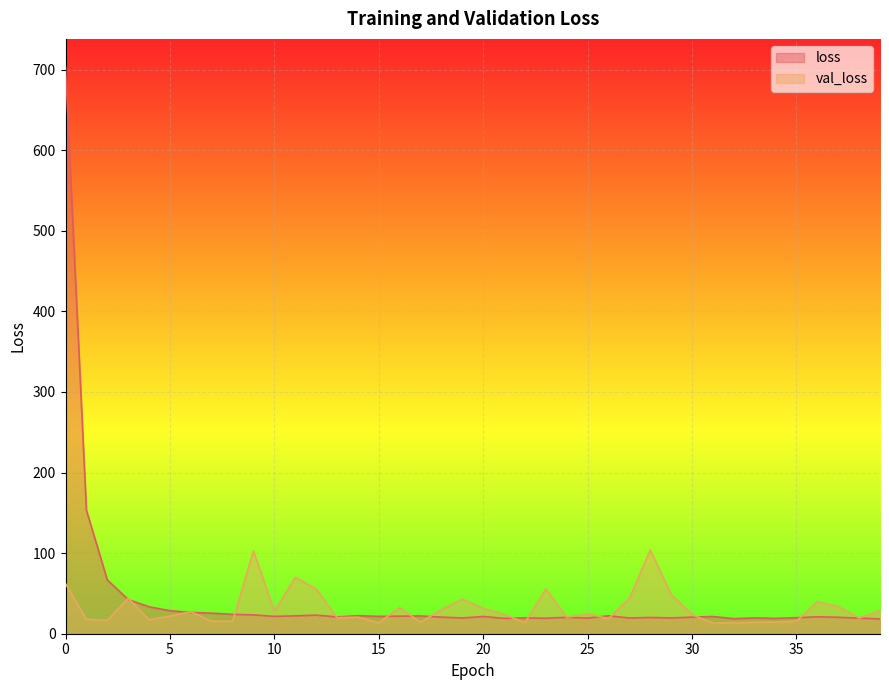

What is the average value of the val_loss series?

31.7